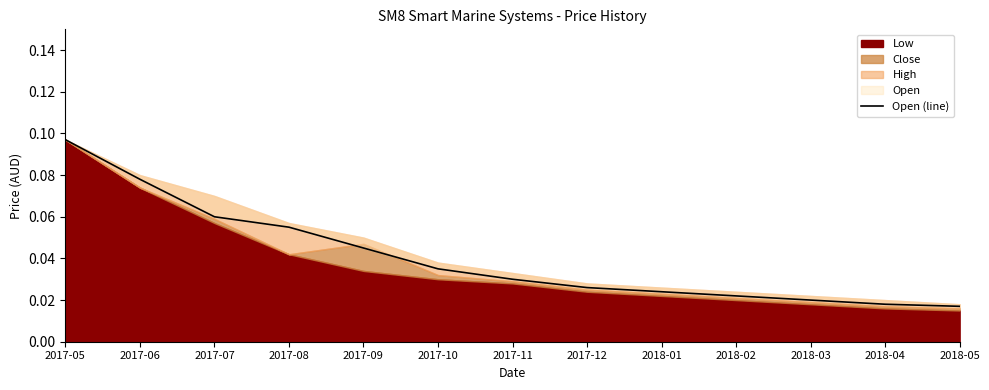

Reading left to right, transcribe all the data shown in this chart.

2017-05=0.1	2017-06=0.1	2017-07=0.1	2017-08=0.1	2017-09=0.0	2017-10=0.0	2017-11=0.0	2017-12=0.0	2018-01=0.0	2018-02=0.0	2018-03=0.0	2018-04=0.0	2018-05=0.0